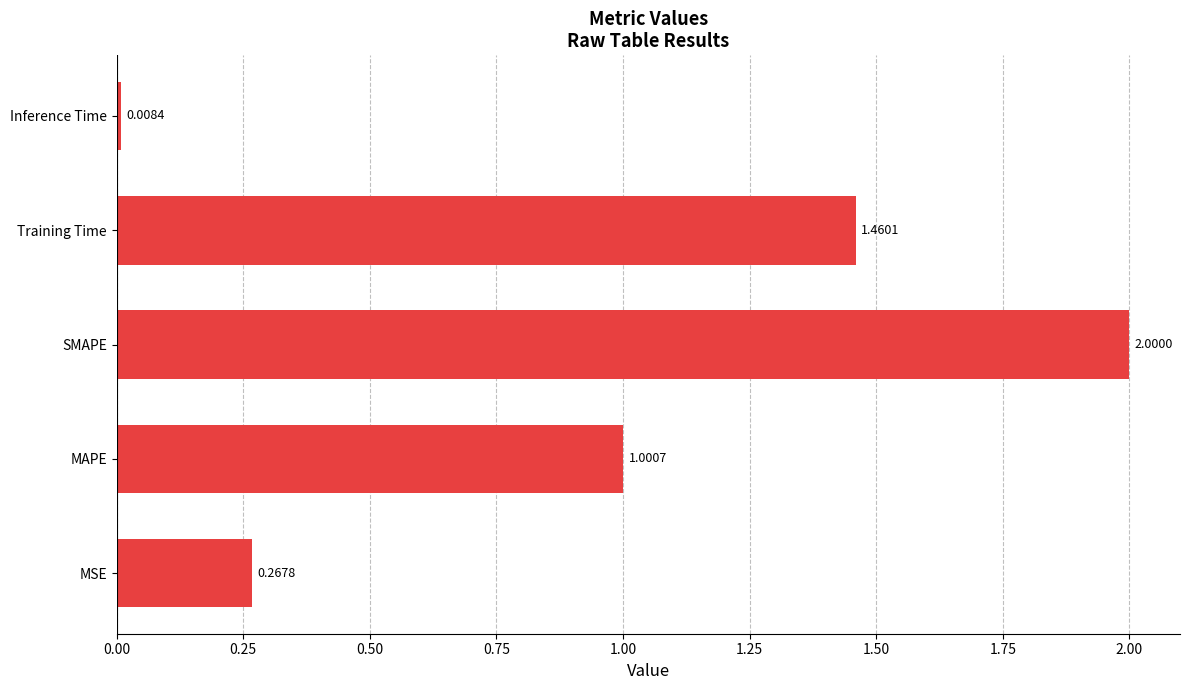

Rank the categories by value from lowest to highest.

Inference Time, MSE, MAPE, Training Time, SMAPE